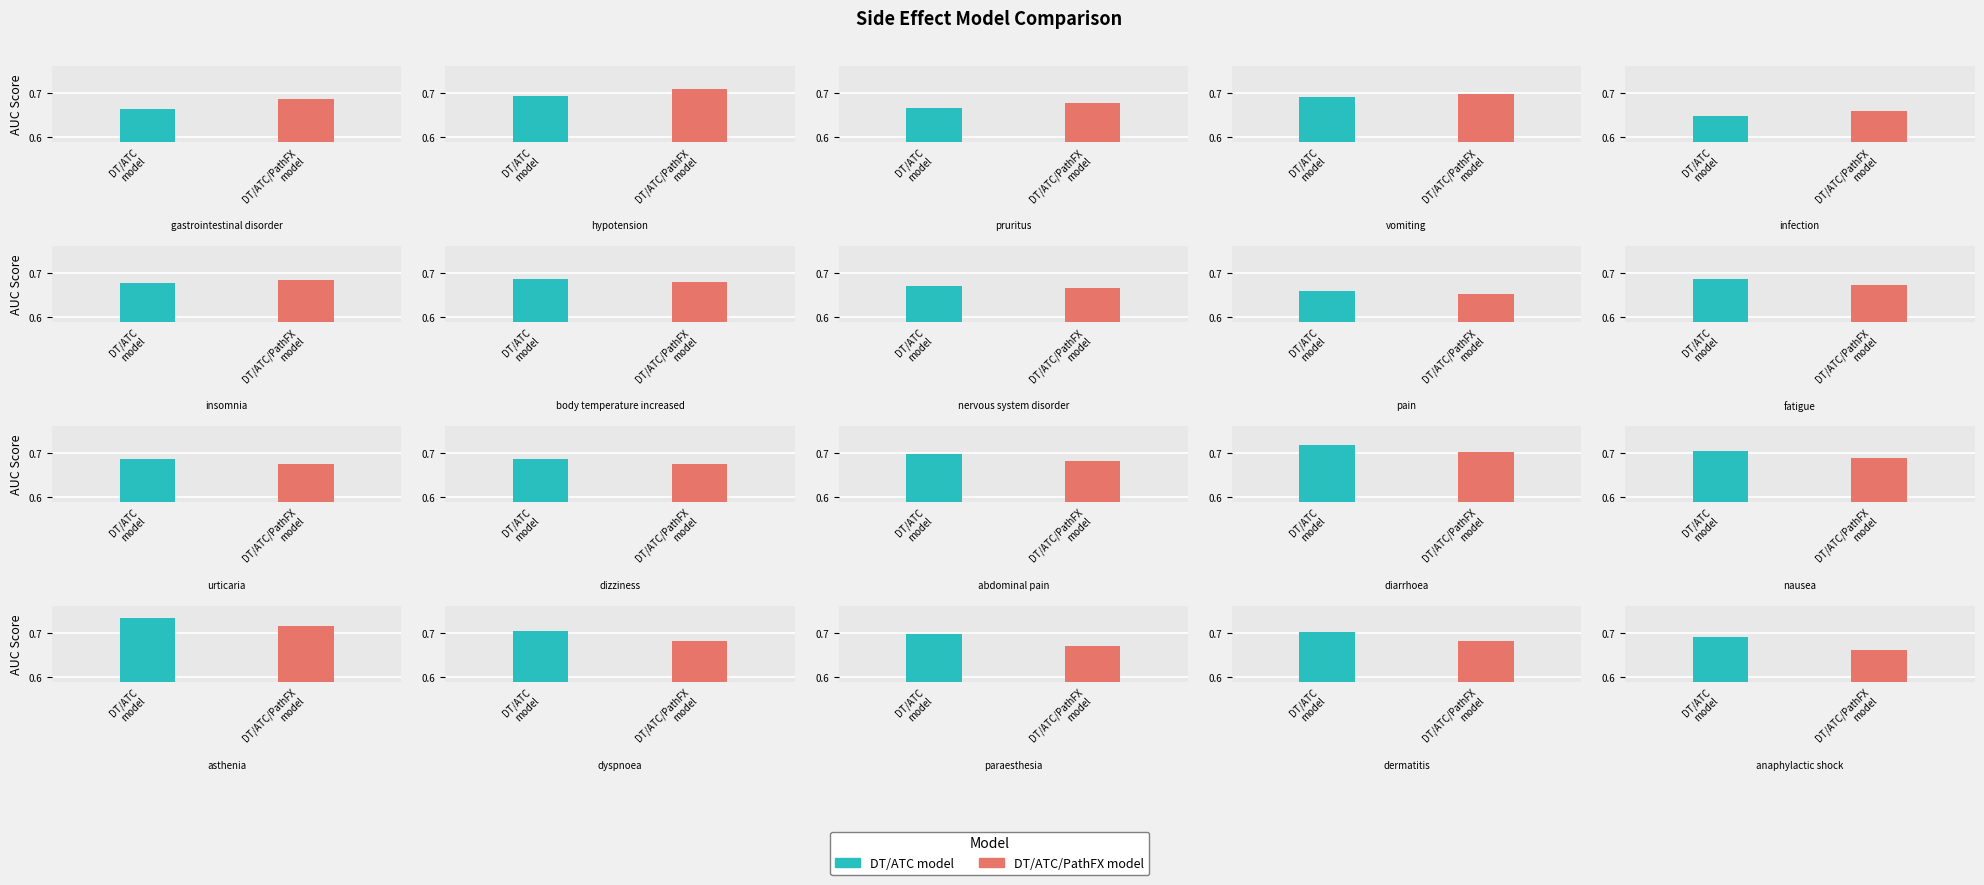

Reading left to right, what are all the values shown in this chart?

DT/ATC model: gastrointestinal disorder=0.7	hypotension=0.7	pruritus=0.7	vomiting=0.7	infection=0.6	insomnia=0.7	body temperature increased=0.7	nervous system disorder=0.7	pain=0.7	fatigue=0.7	urticaria=0.7	dizziness=0.7	abdominal pain=0.7	diarrhoea=0.7	nausea=0.7	asthenia=0.7	dyspnoea=0.7	paraesthesia=0.7	dermatitis=0.7	anaphylactic shock=0.7
DT/ATC/PathFX model: gastrointestinal disorder=0.7	hypotension=0.7	pruritus=0.7	vomiting=0.7	infection=0.7	insomnia=0.7	body temperature increased=0.7	nervous system disorder=0.7	pain=0.7	fatigue=0.7	urticaria=0.7	dizziness=0.7	abdominal pain=0.7	diarrhoea=0.7	nausea=0.7	asthenia=0.7	dyspnoea=0.7	paraesthesia=0.7	dermatitis=0.7	anaphylactic shock=0.7